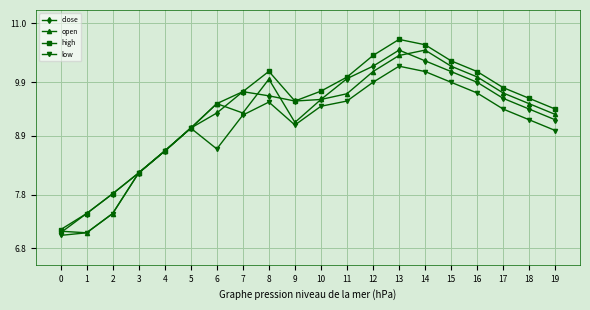

What are all the series names shown in the legend?

close, open, high, low